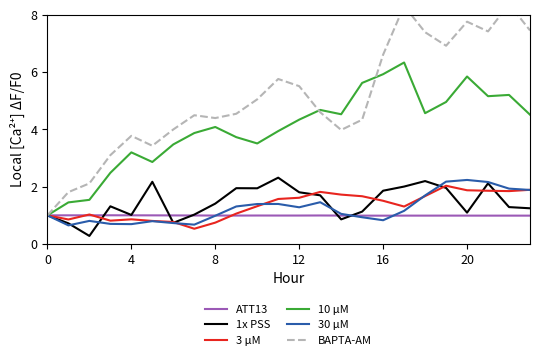

Which category has the highest value in the BAPTA-AM series?

22